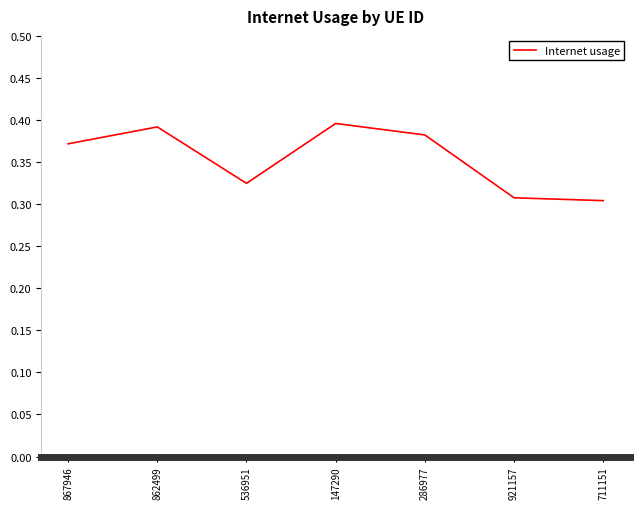

What position from the left is 286977?

5